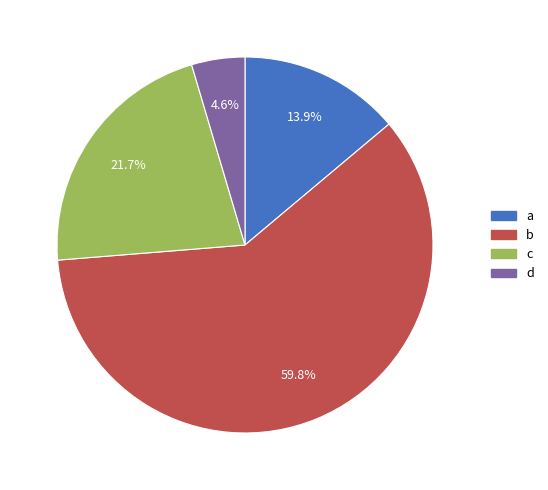

What percentage is the a slice, to the nearest percent?

14%